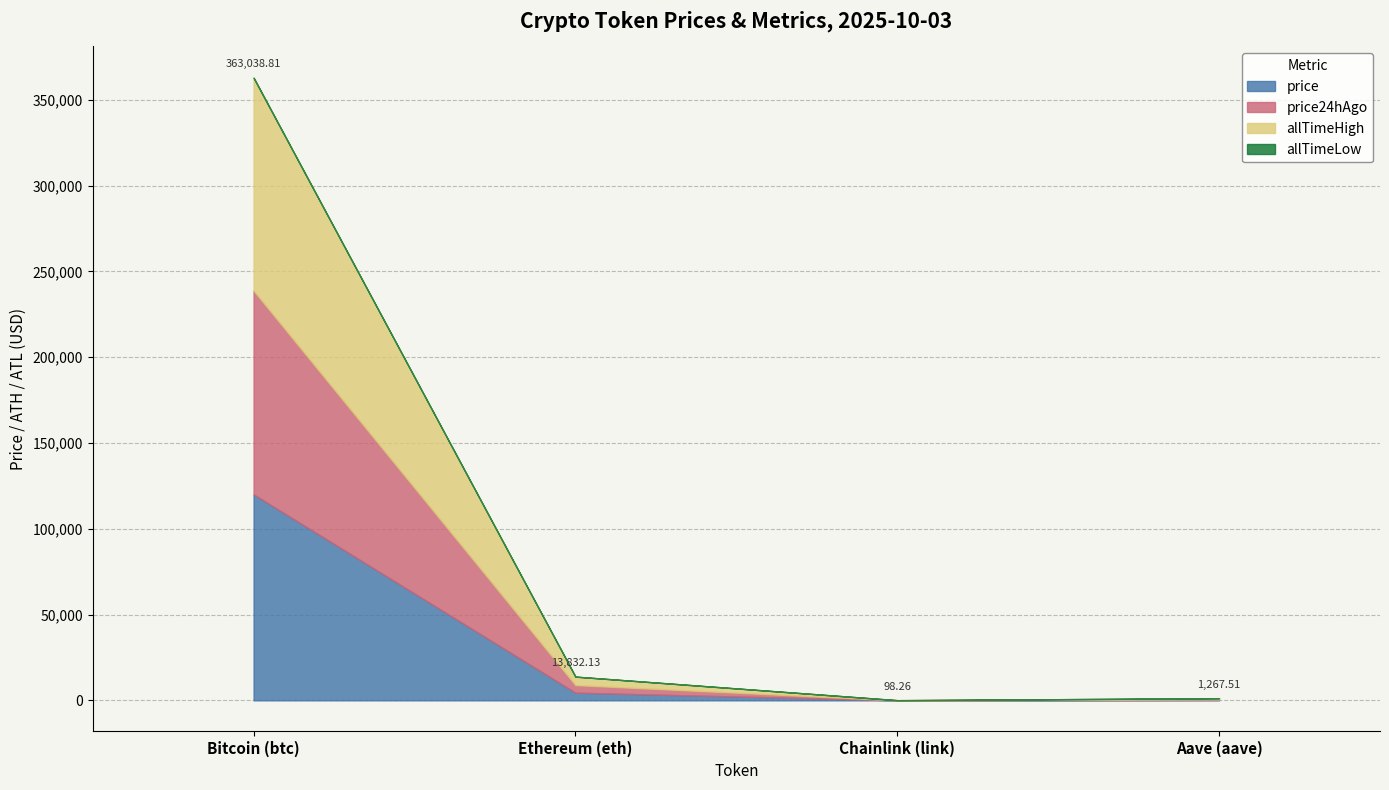

What is the total value across all series at Ethereum (eth)?

41900574083.1